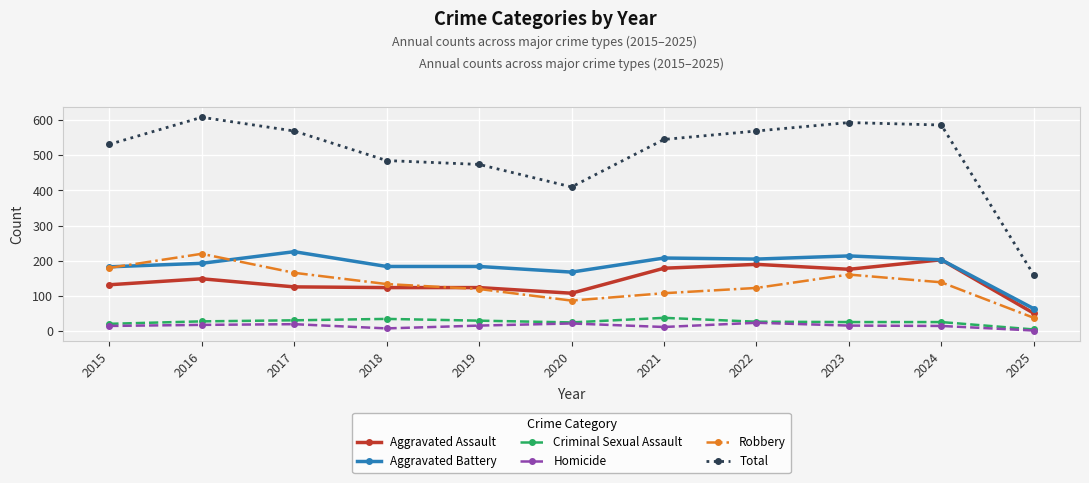

Which category has the lowest value across all series?

2025